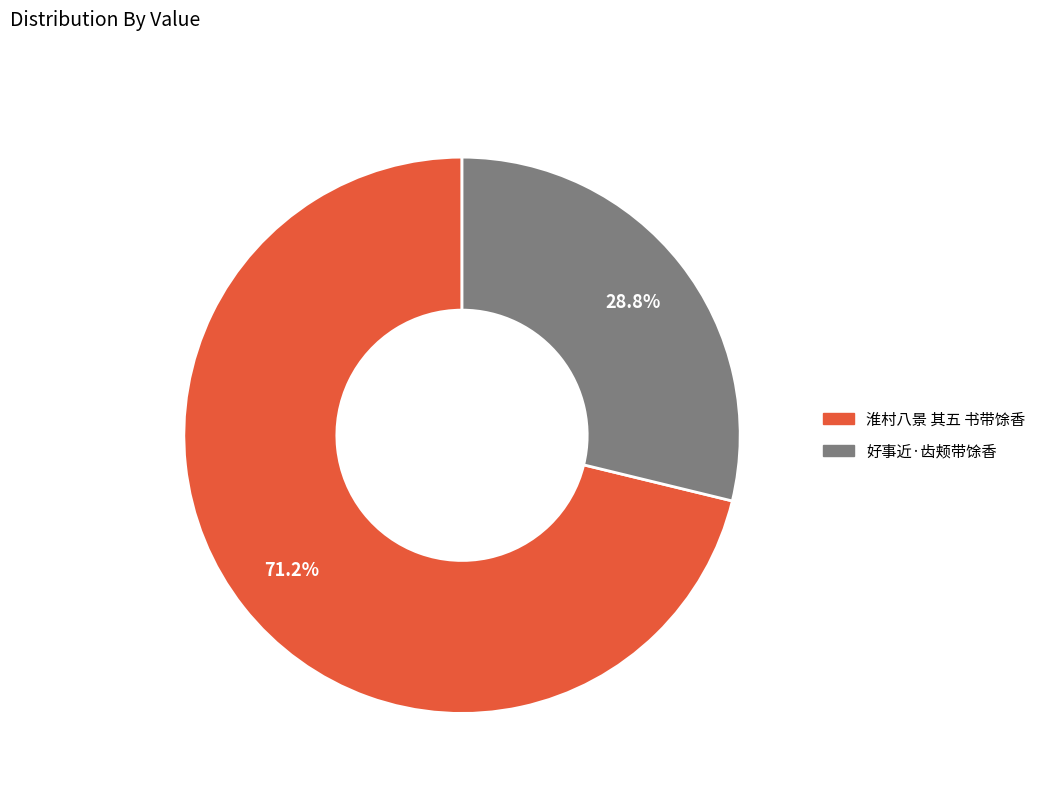

Is 好事近·齿颊带馀香 the majority of the pie?

No